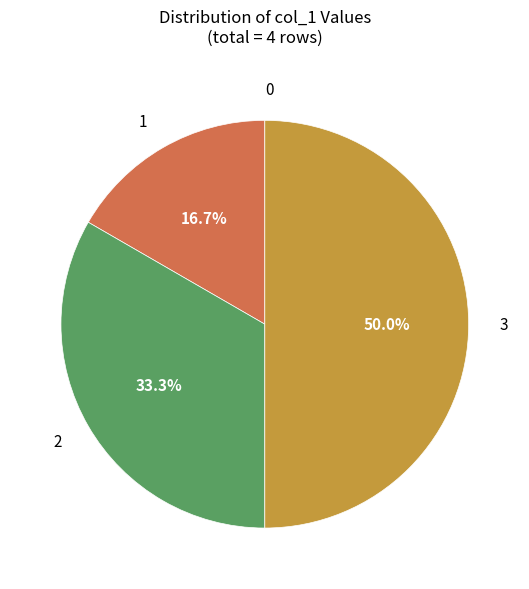

What percentage is the 1 slice, to the nearest percent?

17%